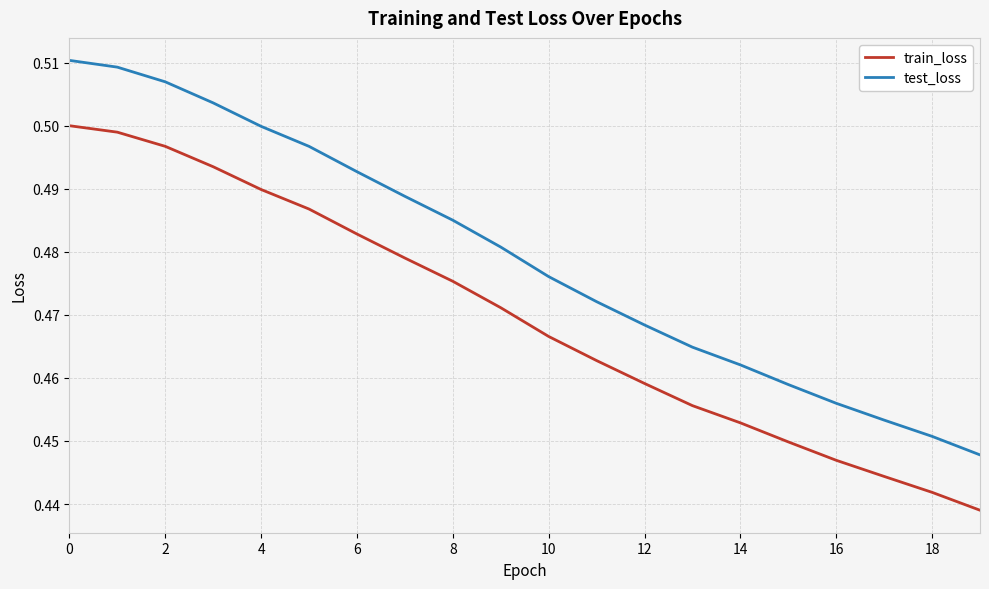

Which series has the largest total across all categories?

test_loss